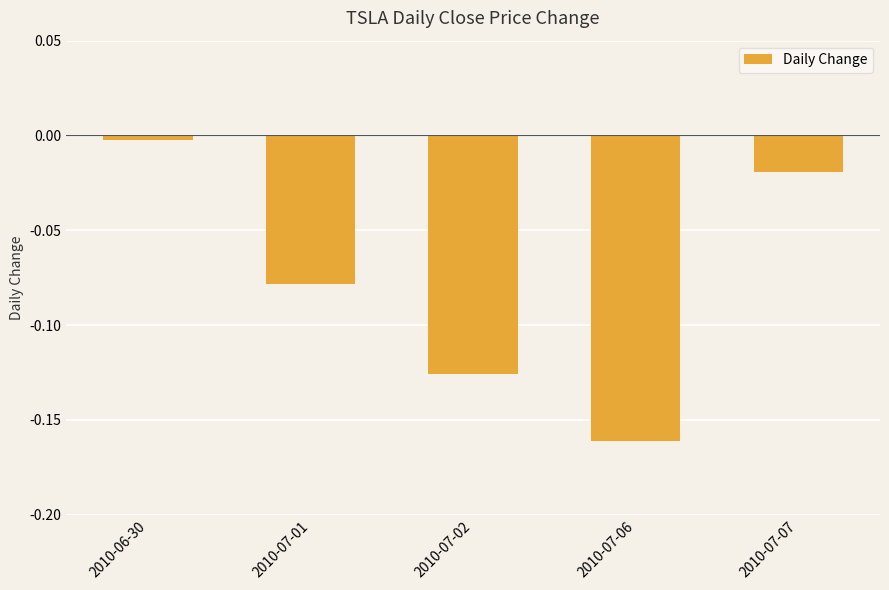

What is the difference between the maximum and minimum values?

0.2